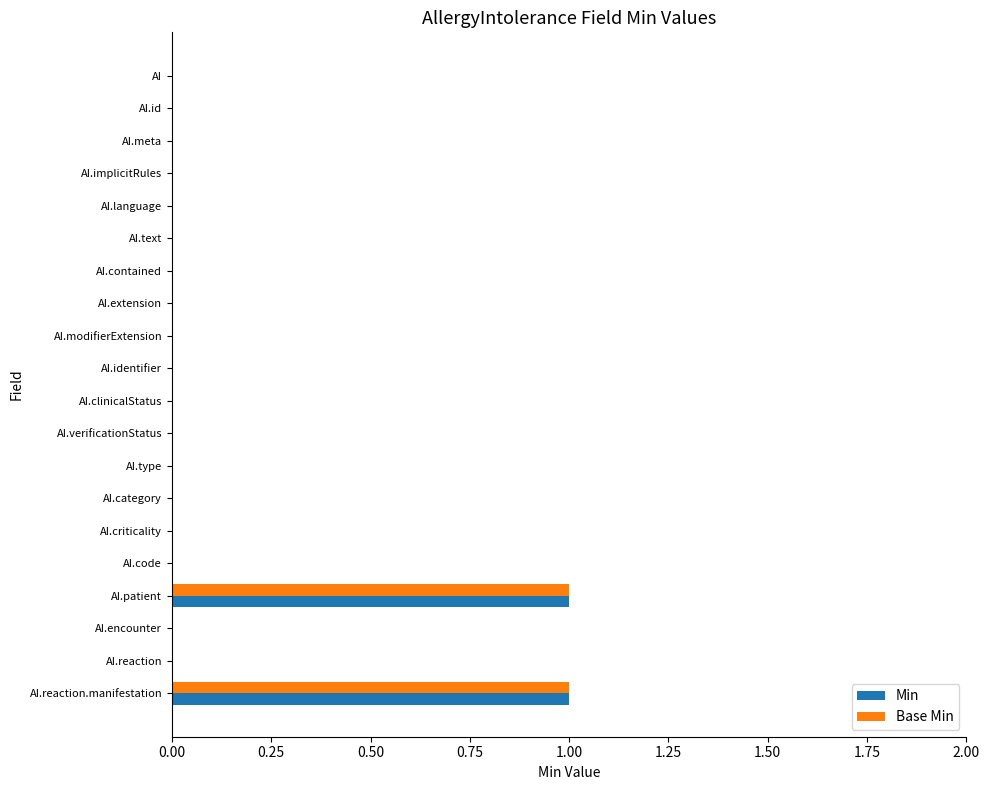

The Base Min series shows 1 at AI.patient. True or false?

True